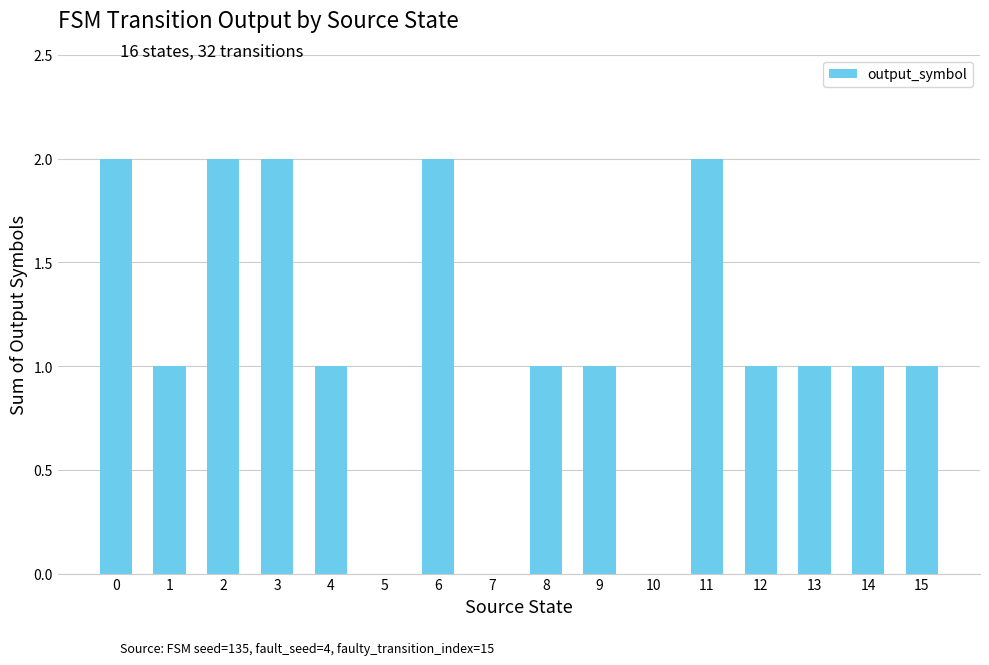

Is it true that the value at 14 is 1?

True